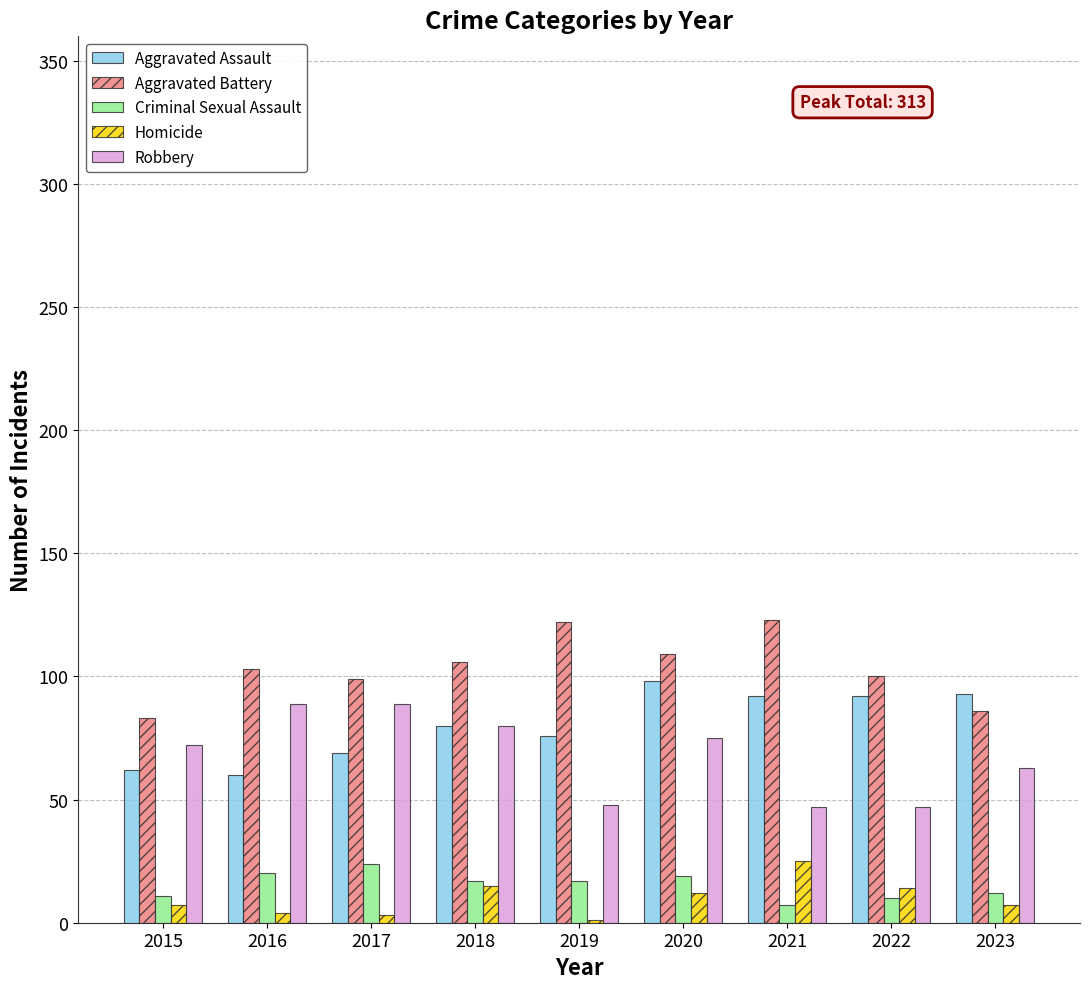

Is the value of Aggravated Battery at 2015 greater than the value of Criminal Sexual Assault at 2022?

Yes